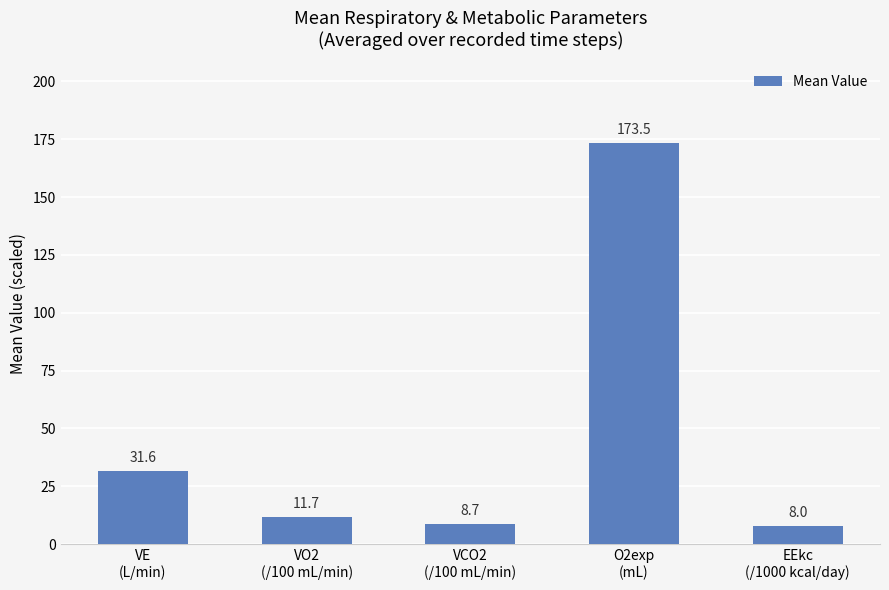

How many data points are above 11?

3